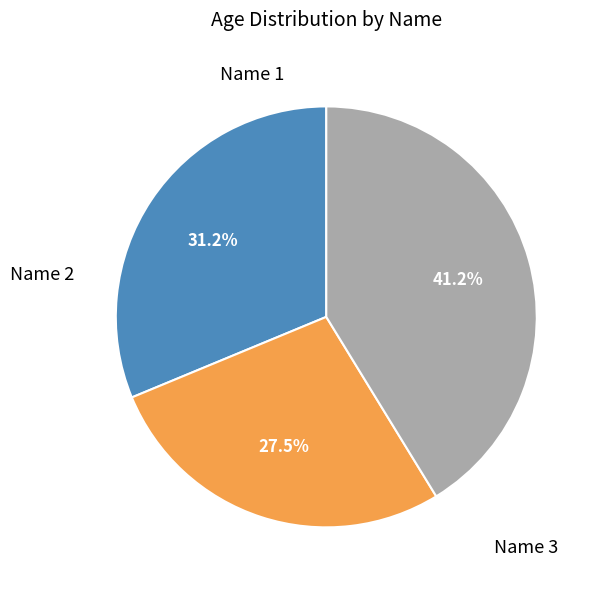

How many slices are in this pie chart?

3